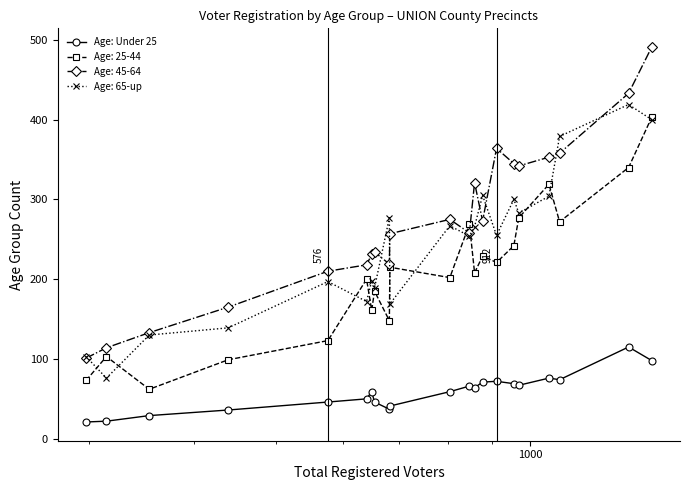

What is the greatest value displayed?

491